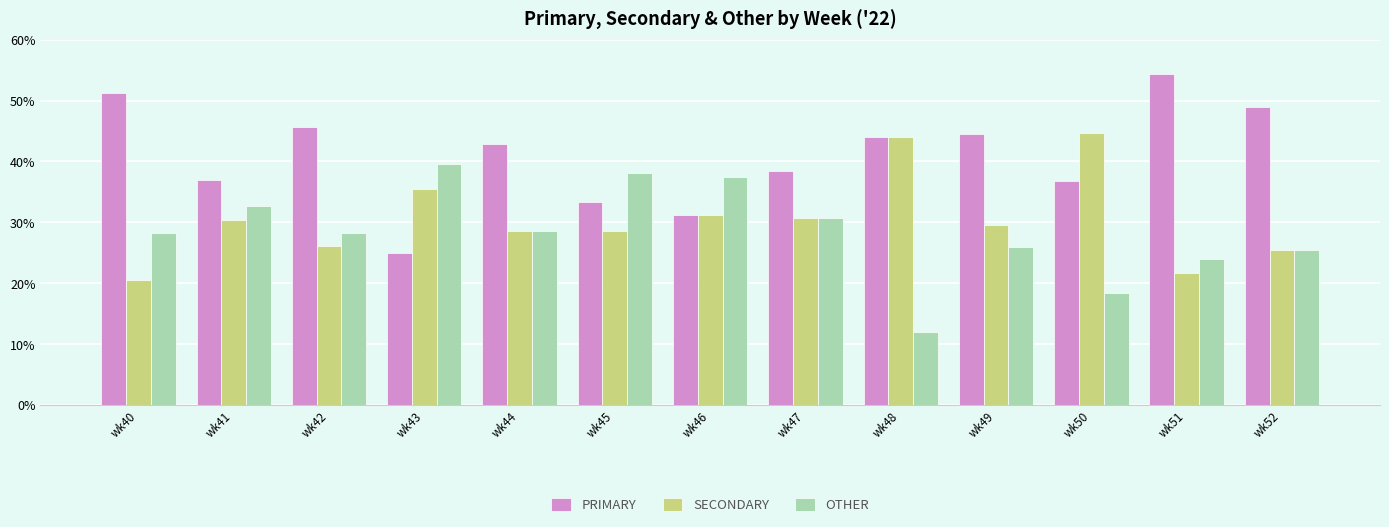

What are all the series names shown in the legend?

PRIMARY, SECONDARY, OTHER